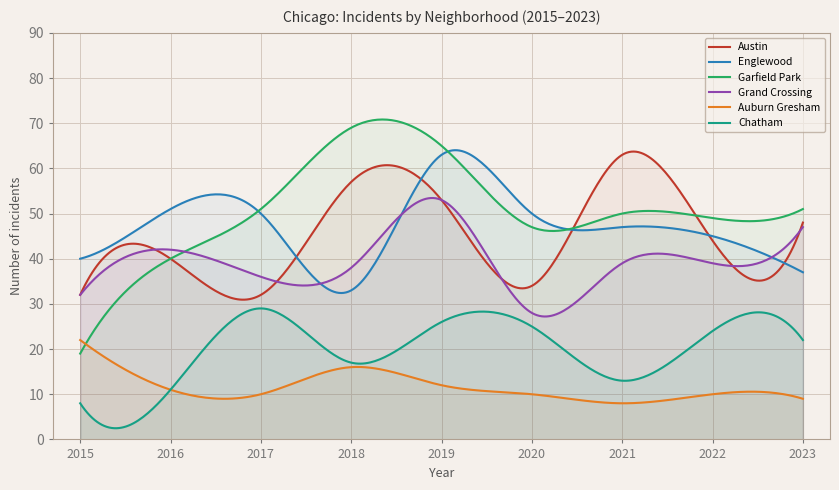

How many data points in Grand Crossing are less than 39?

4